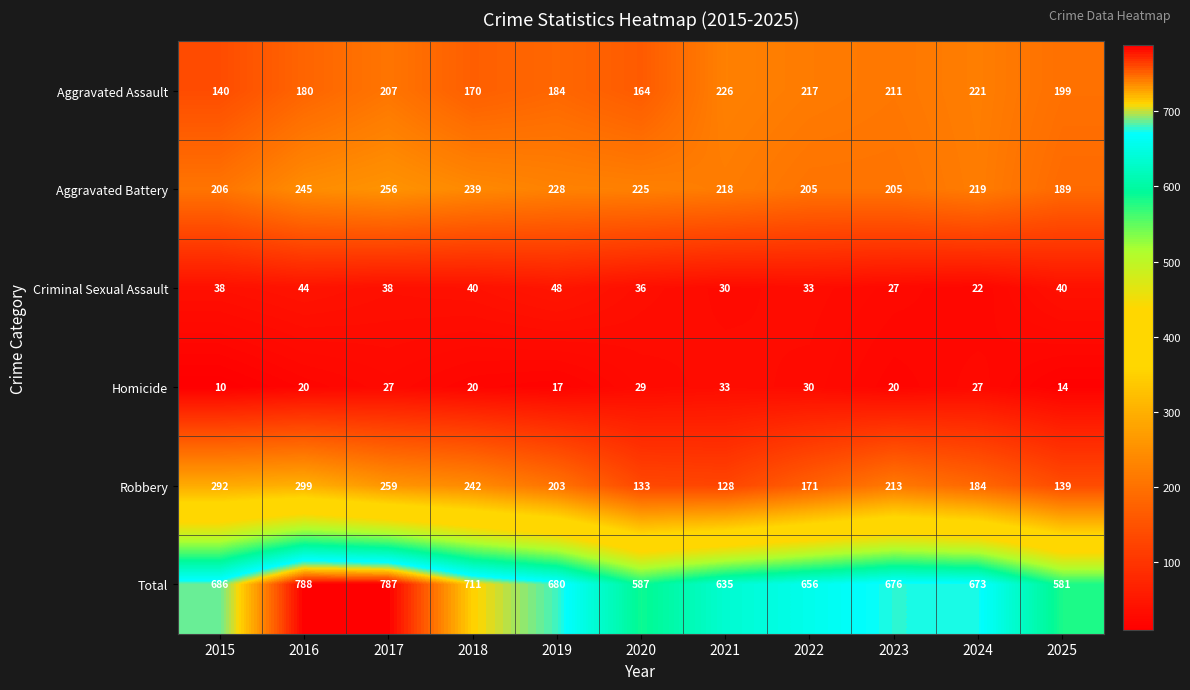

What is the maximum value shown in the chart?

788